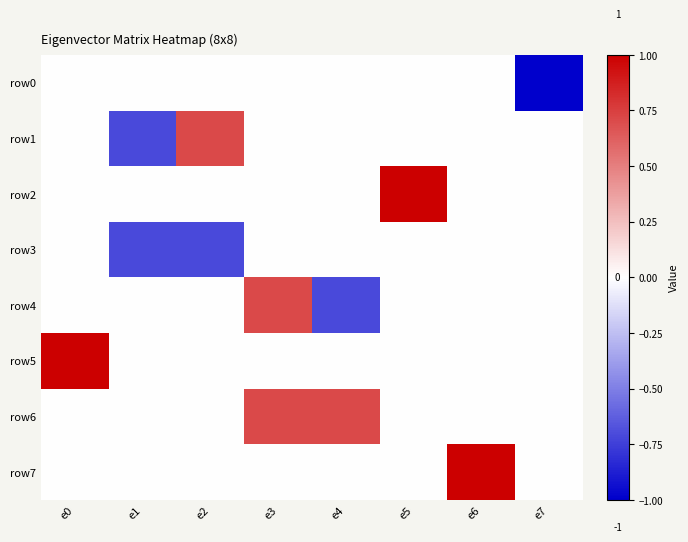

Between e5 and e0, which is larger?

e5